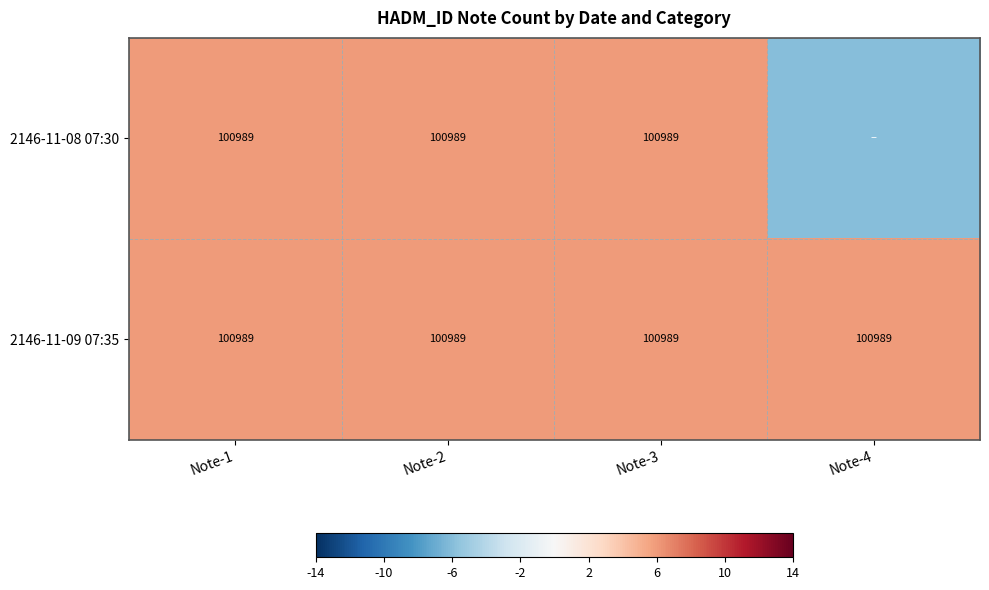

What is the total value across all series at Note-1?

201978